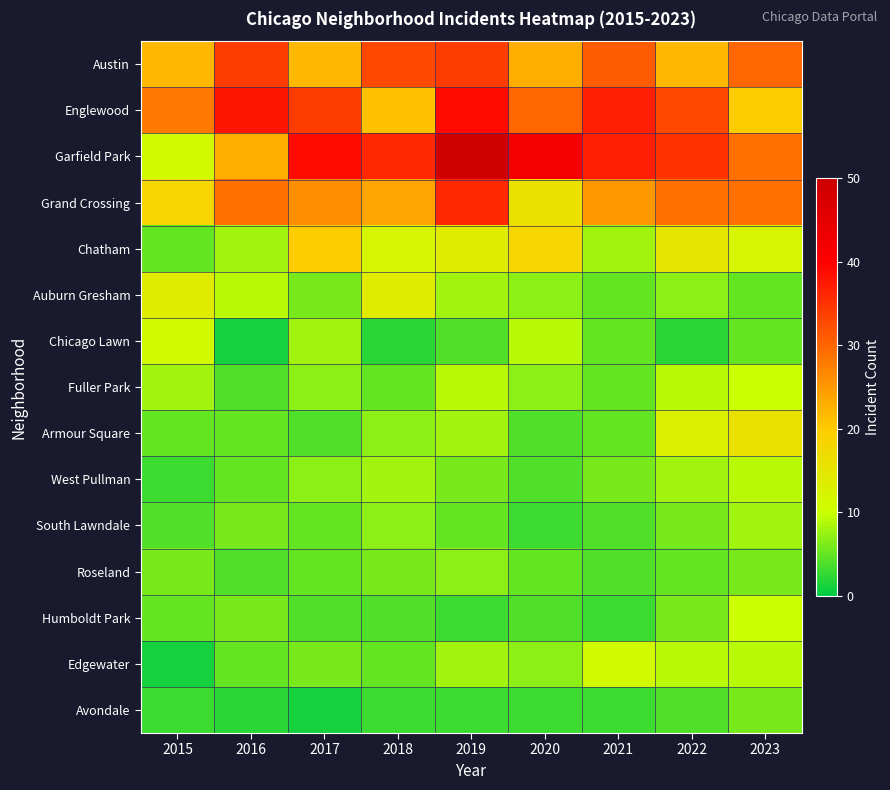

Which series has the largest total across all categories?

Garfield Park